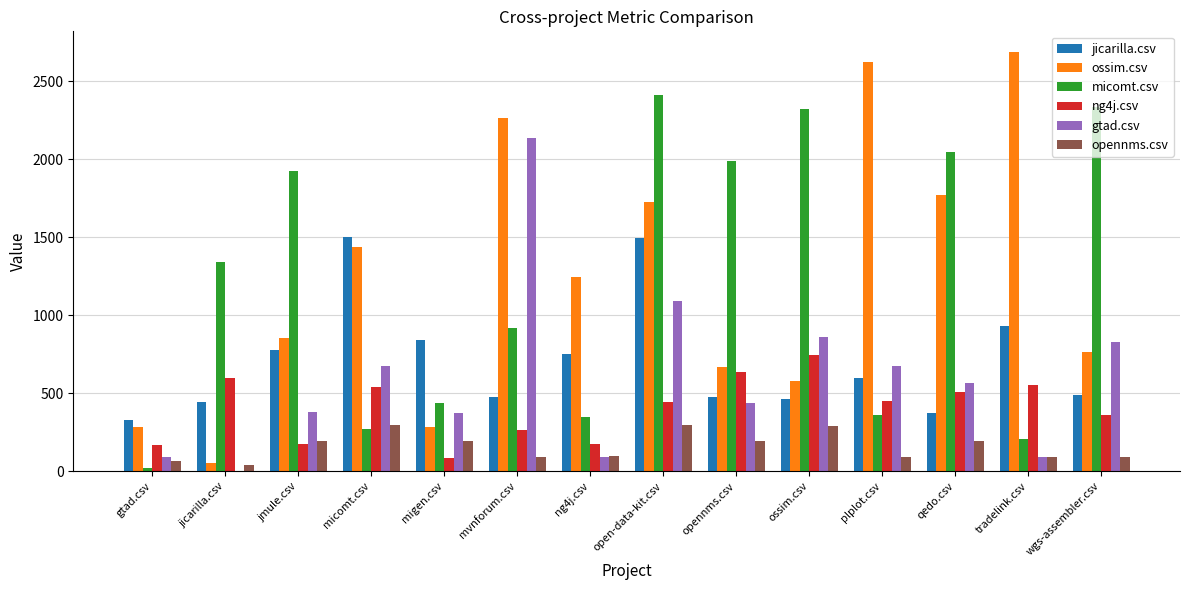

Which series changed the most between jicarilla.csv and mvnforum.csv?

ossim.csv